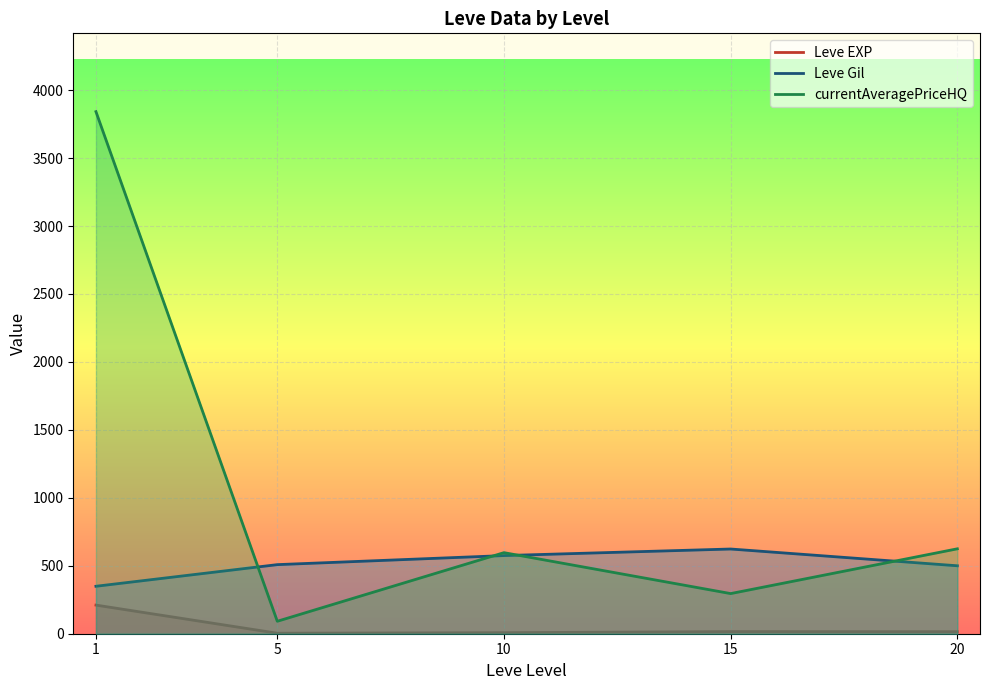

At which category does the chart reach its peak across all series?

1